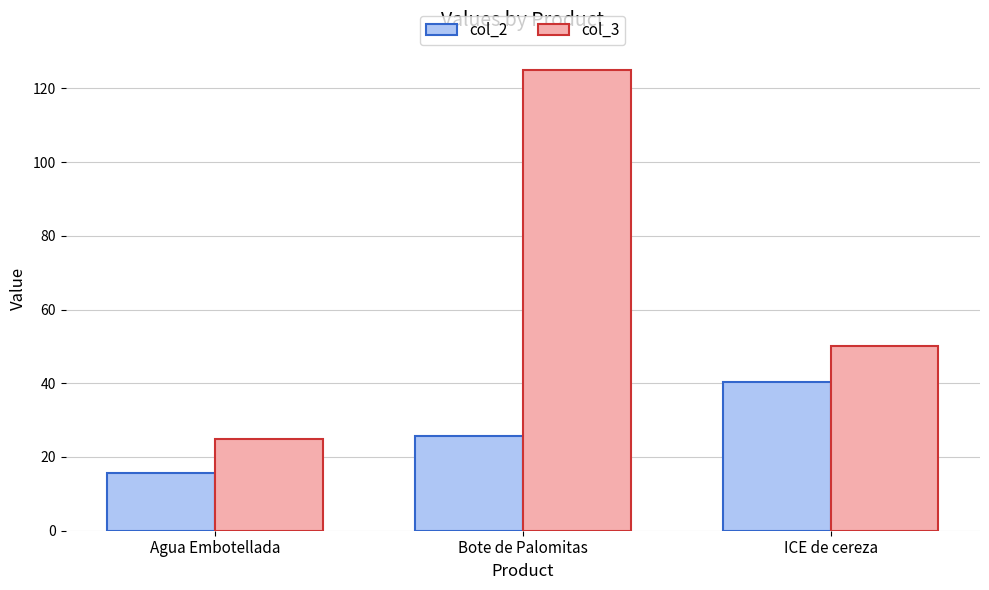

Are the bars grouped side by side (vs. stacked)?

Yes